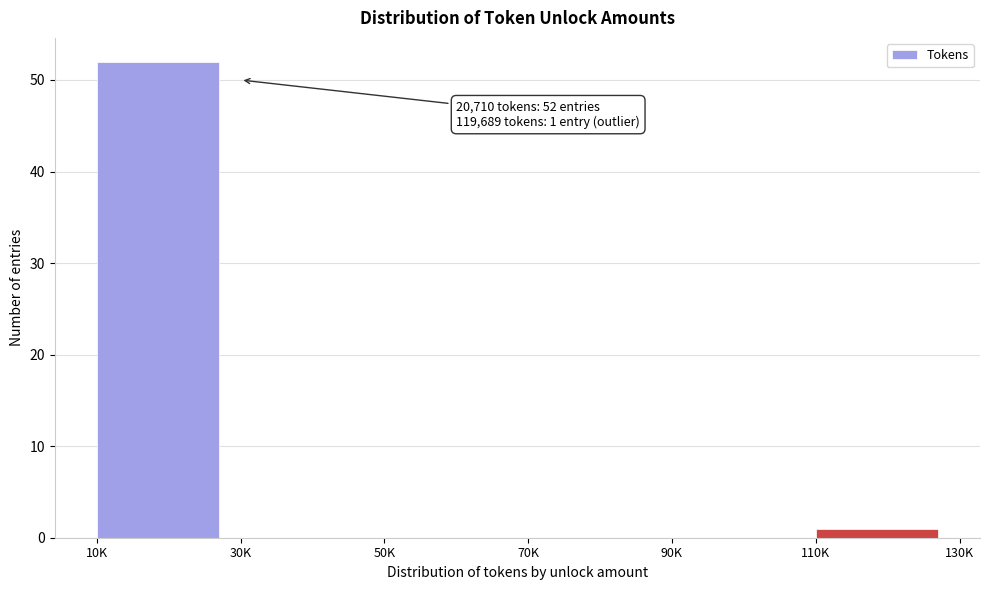

Reading left to right, transcribe all the data shown in this chart.

10K=52	30K=0	50K=0	70K=0	90K=0	110K=1